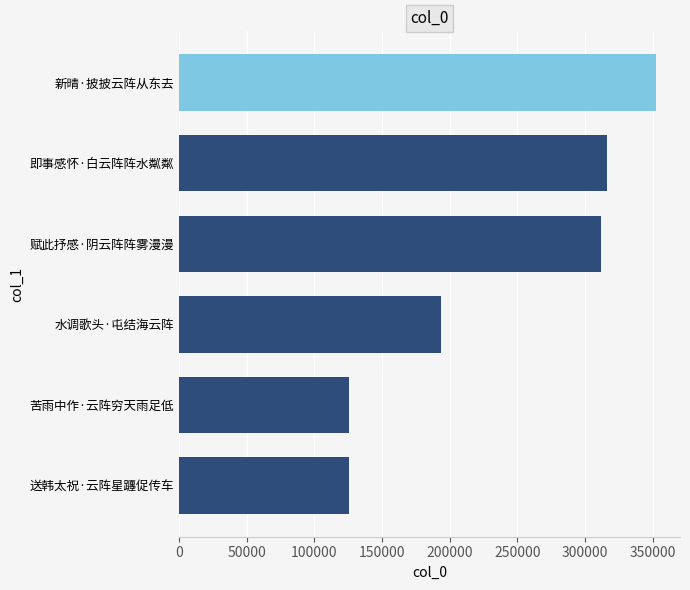

Which has a higher value, 水调歌头·屯结海云阵 or 新晴·披披云阵从东去?

新晴·披披云阵从东去